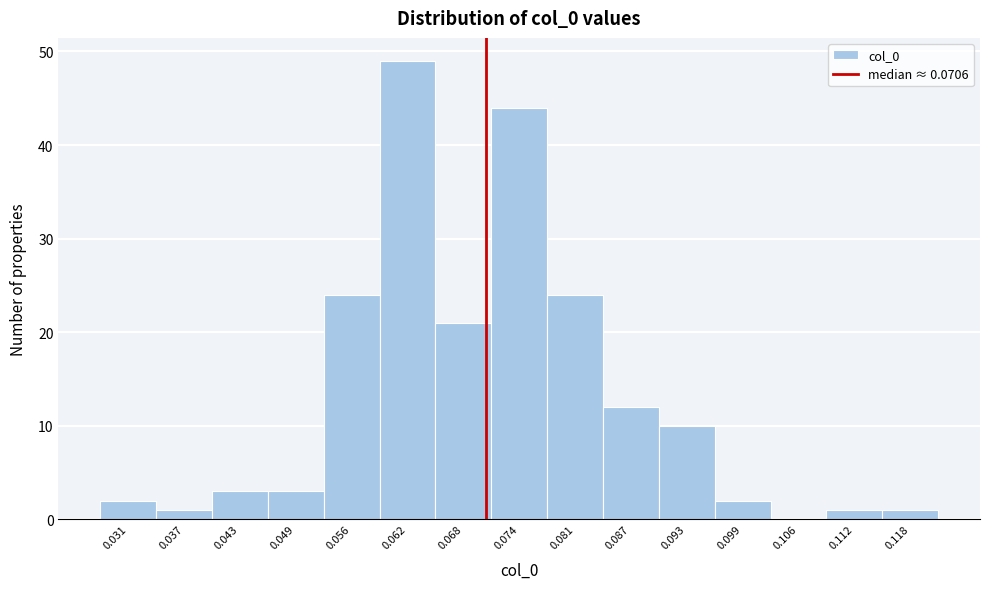

Reading left to right, transcribe this chart: for each bar, give the range it covers on the x-axis and its height. Neither the bar edges nor the heights are printed on the chart, so give them approximately, as read against the axes.

0.028 to 0.034: 2
0.034 to 0.040: 1
0.040 to 0.046: 3
0.046 to 0.053: 3
0.053 to 0.059: 24
0.059 to 0.065: 49
0.065 to 0.071: 21
0.071 to 0.077: 44
0.077 to 0.084: 24
0.084 to 0.090: 12
0.090 to 0.096: 10
0.096 to 0.102: 2
0.102 to 0.109: 0
0.109 to 0.115: 1
0.115 to 0.121: 1